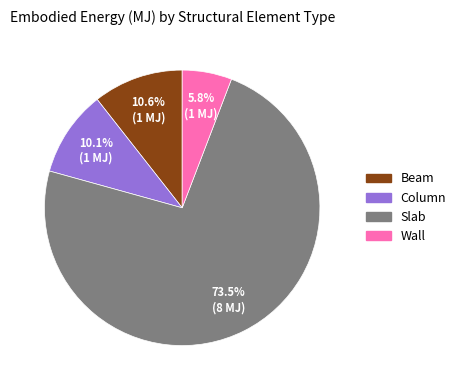

To the nearest percent, what is the combined percentage of Wall and Column?

16%